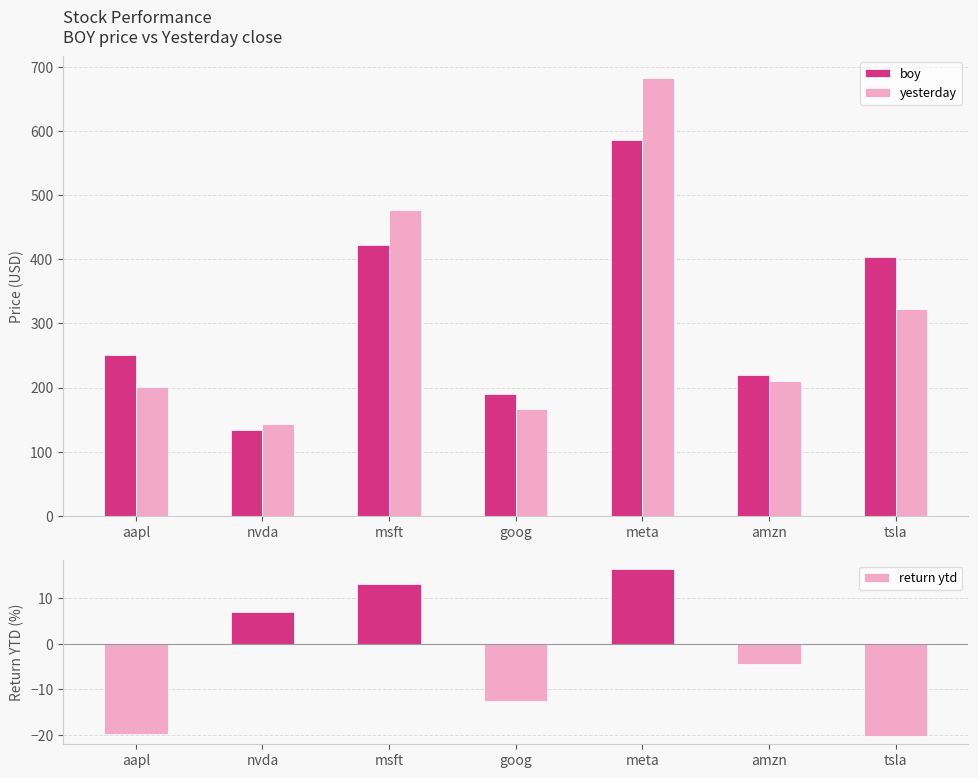

What is the label of the 1st bar from the left?

aapl